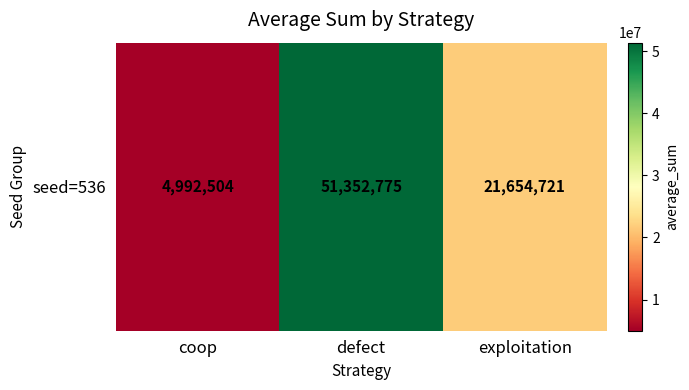

List the labels in order of value, largest first.

defect, exploitation, coop